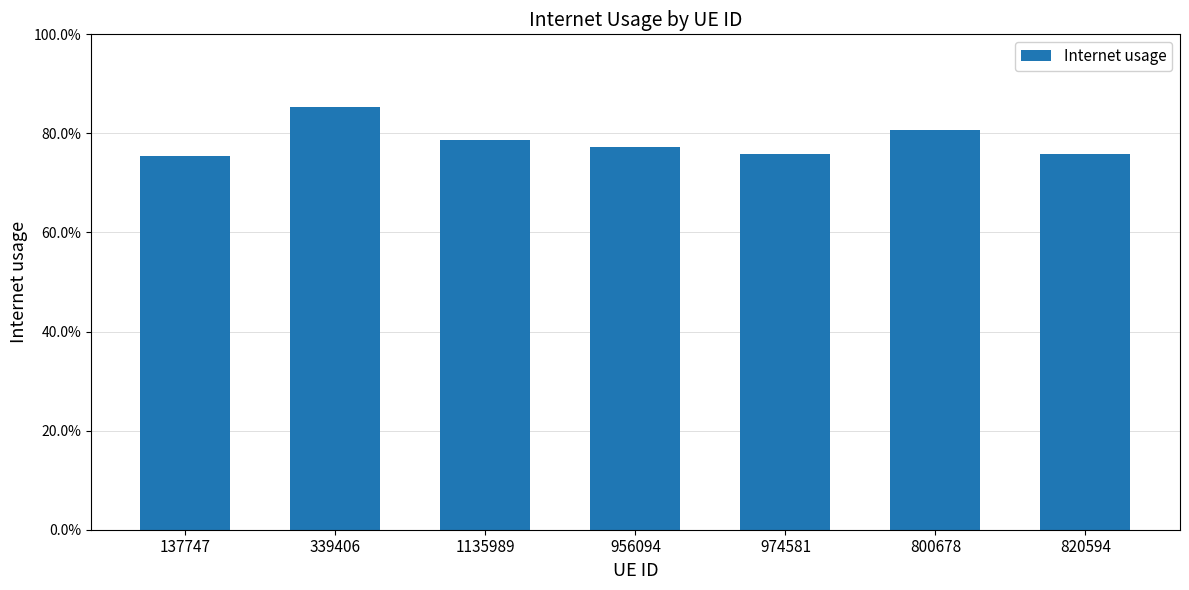

Reading left to right, extract all data points from this chart.

0.8	0.9	0.8	0.8	0.8	0.8	0.8